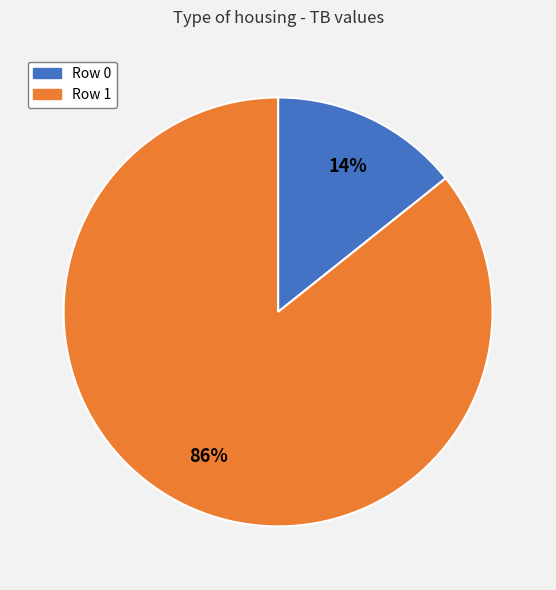

Is there any slice that represents more than half of the pie?

Yes